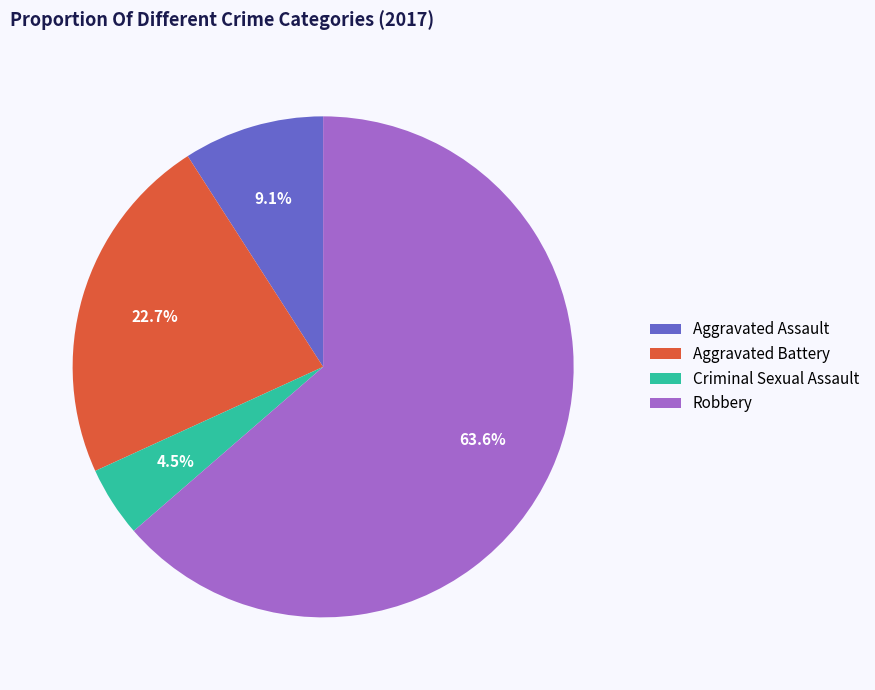

To the nearest percent, what is the difference between the Robbery and Criminal Sexual Assault slice percentages?

59%